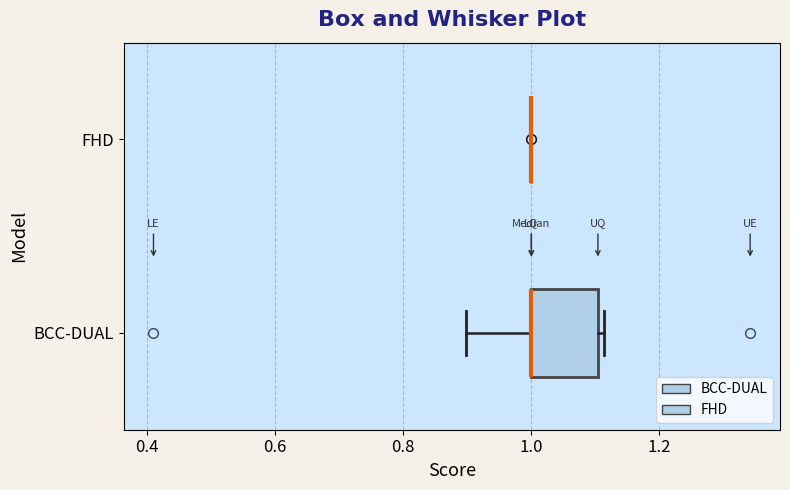

Reading bottom to top, transcribe this box plot: for each box, give where its median line is, the range the box spans, and where its two whiskers end, as read against the x-axis. The values are not printed on the chart, so give them approximately, as read against the axis.

BCC-DUAL: median 1.00 (drawn on the box's left edge), box 1.00 to 1.10, whiskers 0.90 to 1.12
FHD: box collapsed to a line at 1.00, whiskers 1.00 to 1.00